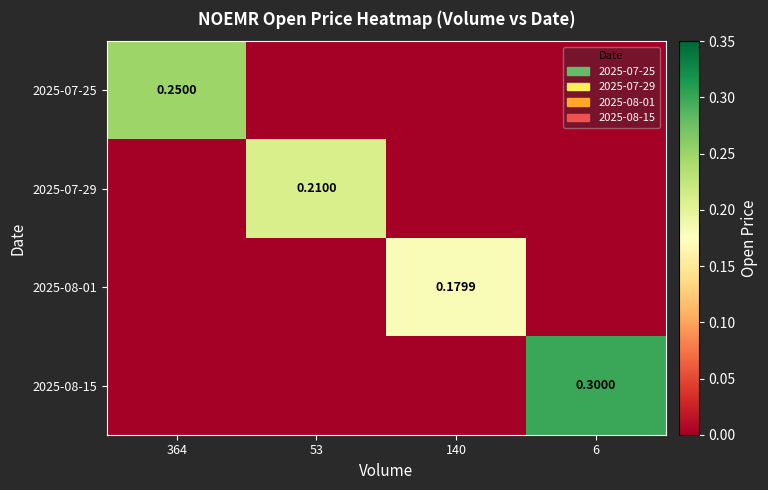

How many data points does each series have?

4